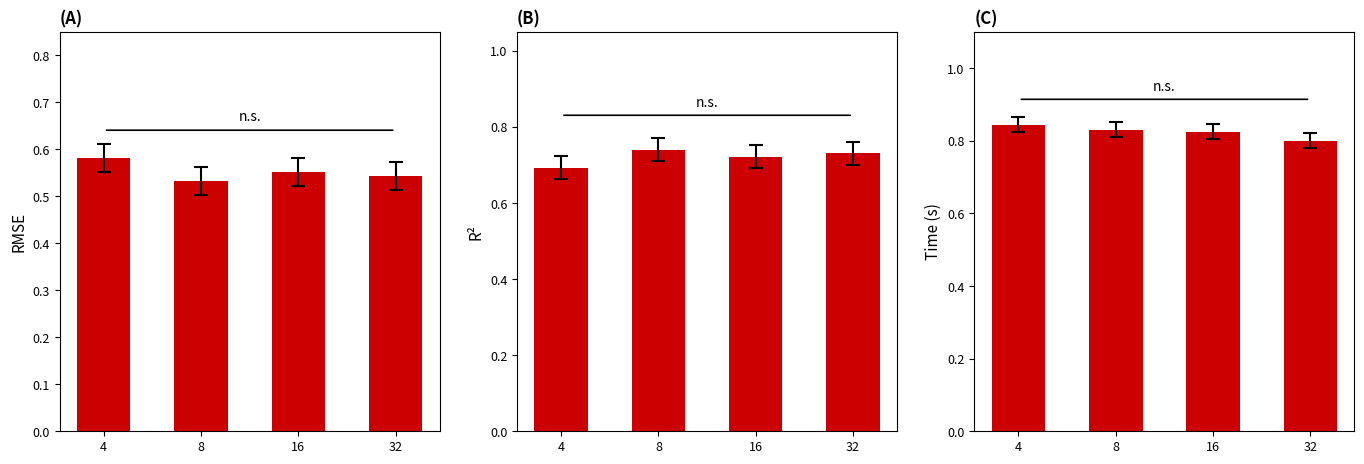

The time series shows 0.8 at 32. True or false?

True